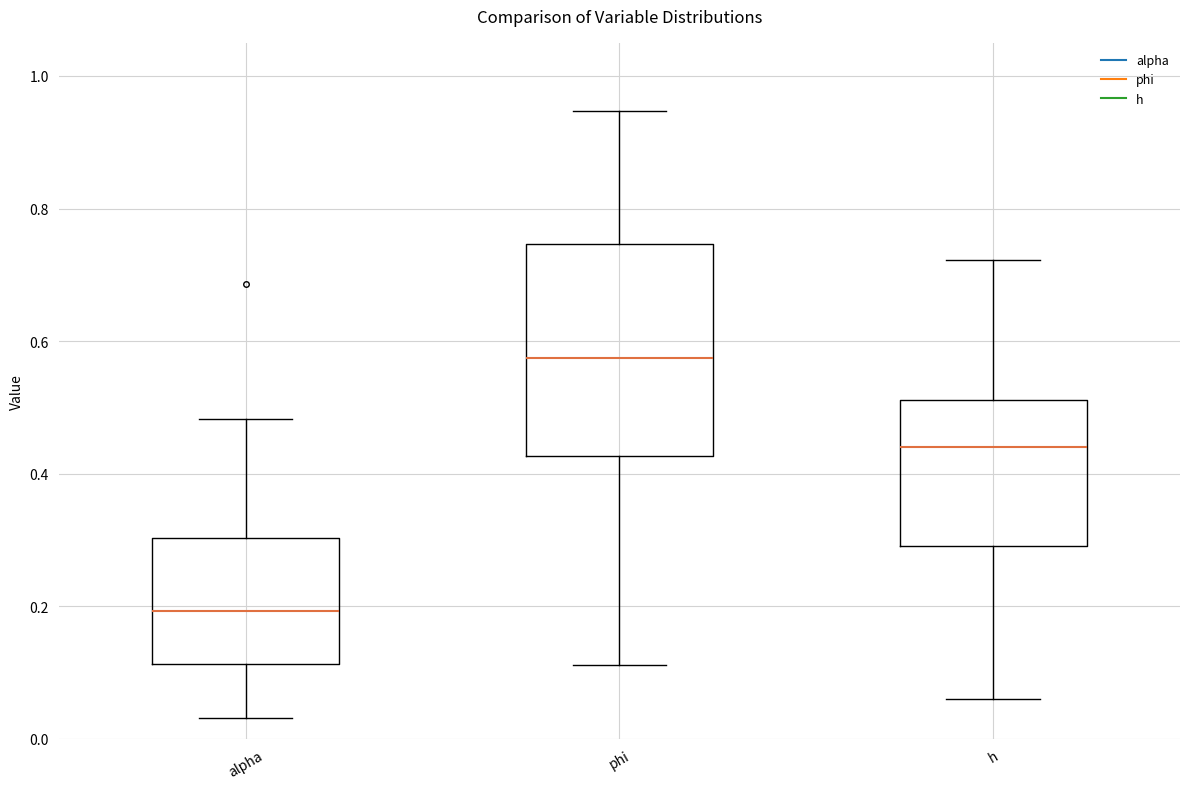

Where is the lower edge of the box for phi on the y-axis? The values are not printed on the chart, so give them approximately, as read against the axis.

0.42